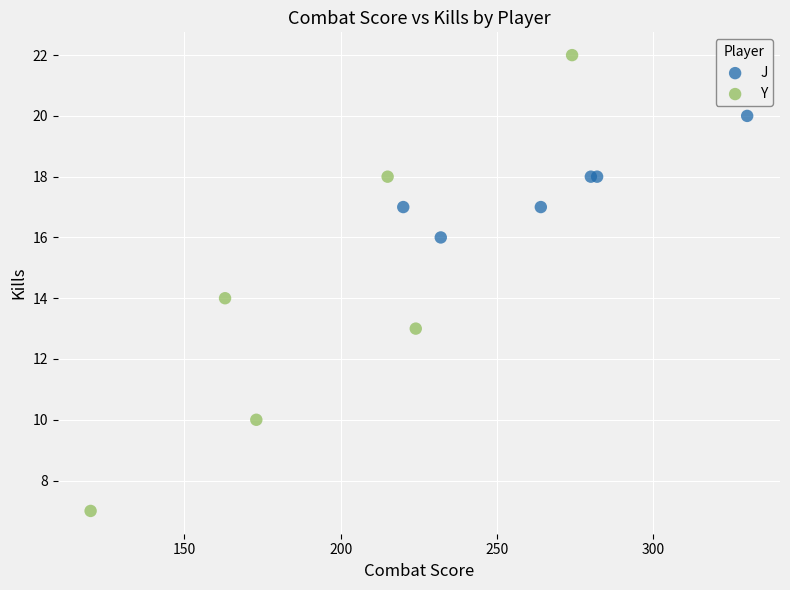

Which series has the widest spread of Y values?

Y